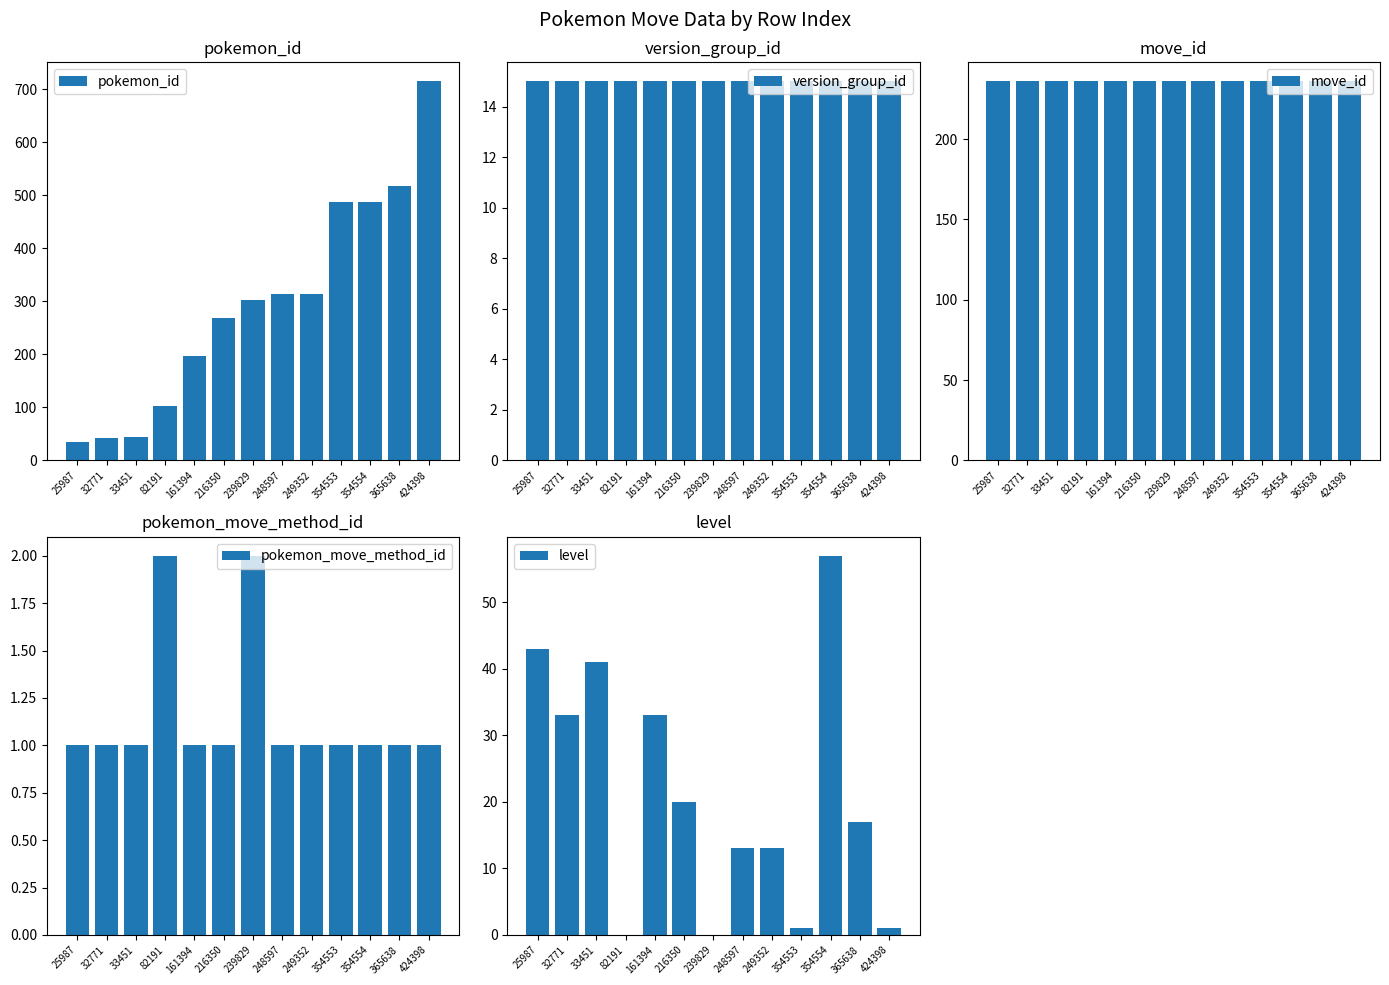

Which has a higher value, 32771 or 82191?

82191